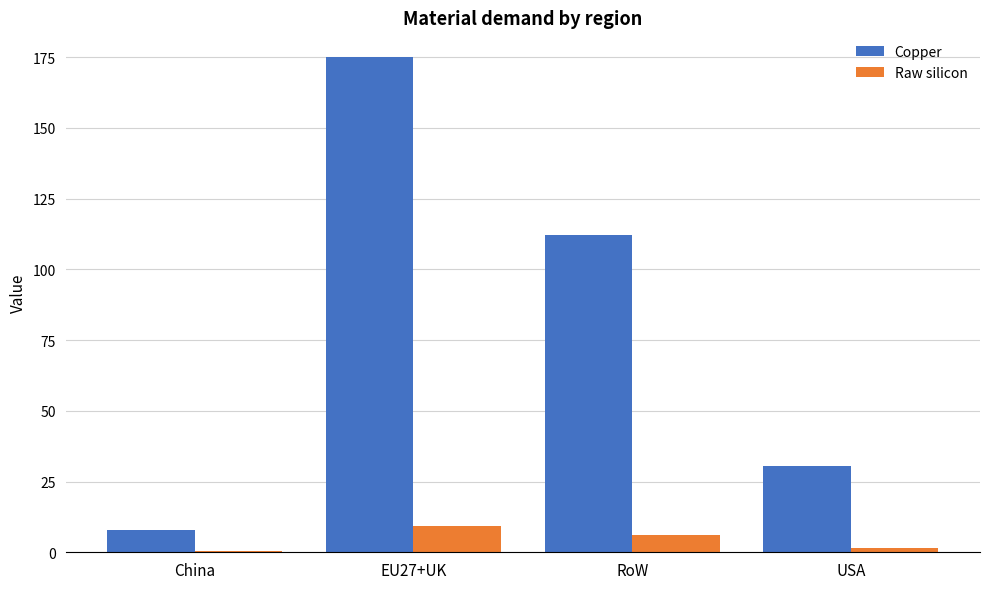

At which category does the chart reach its peak across all series?

EU27+UK